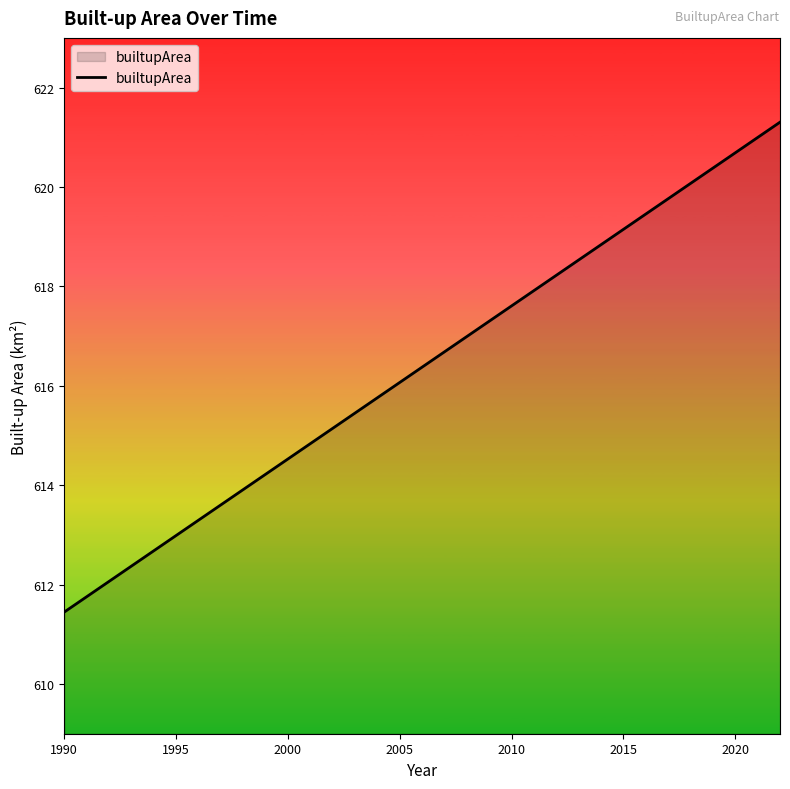

What is the minimum value shown in the chart?

611.4